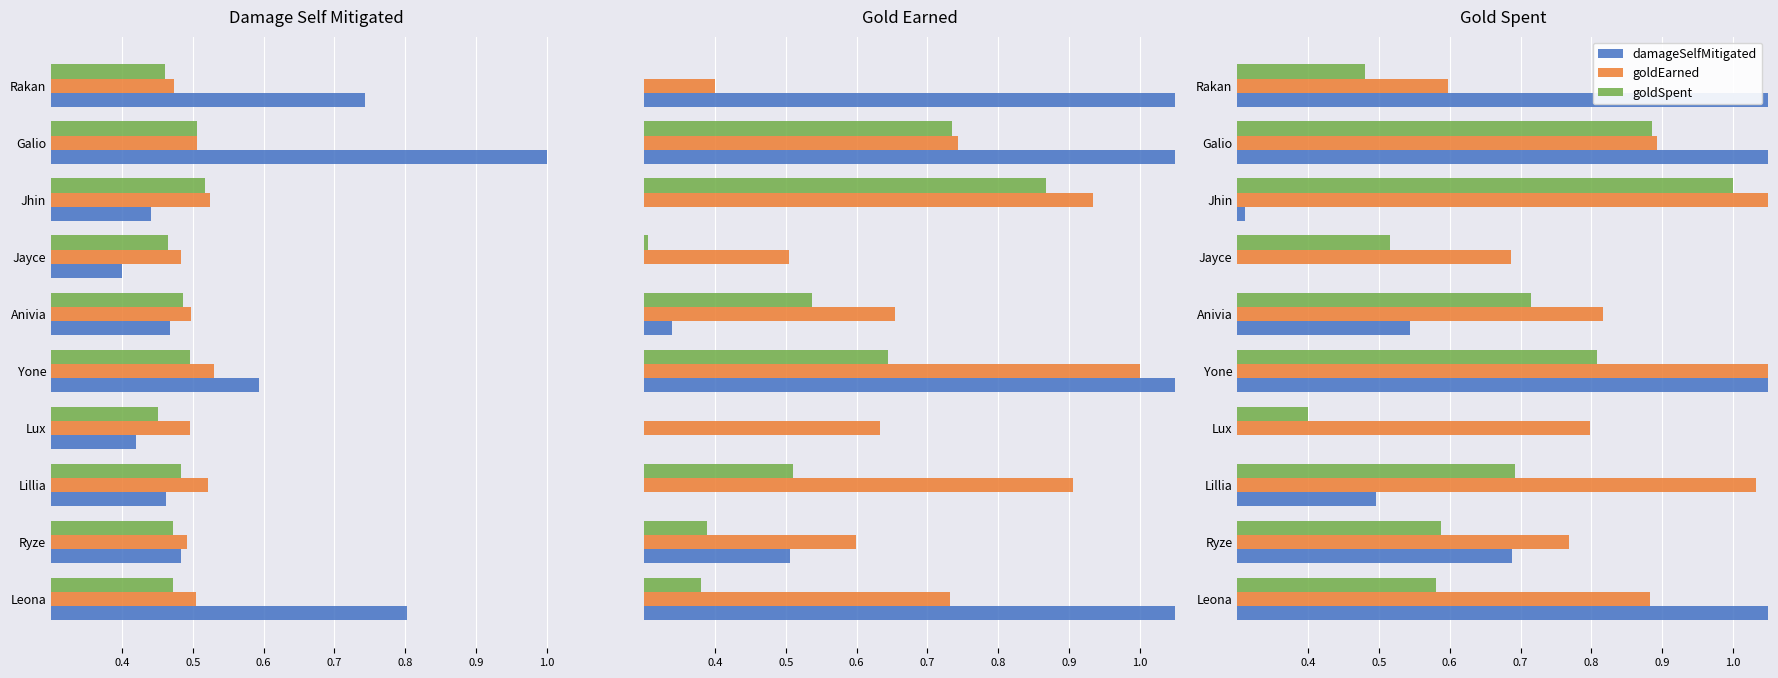

What is the sum of all damageSelfMitigated values?

15.7